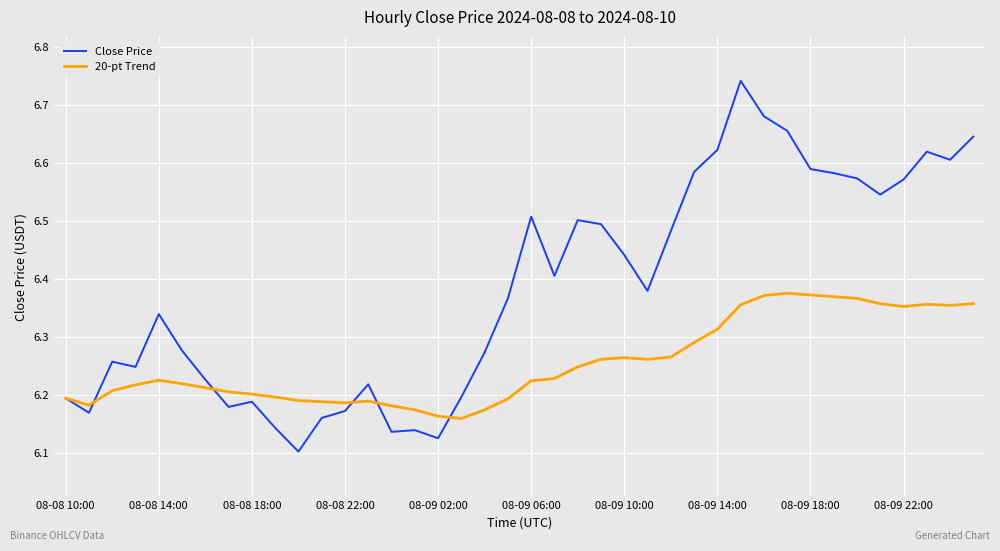

Which series has the largest total across all categories?

Close Price